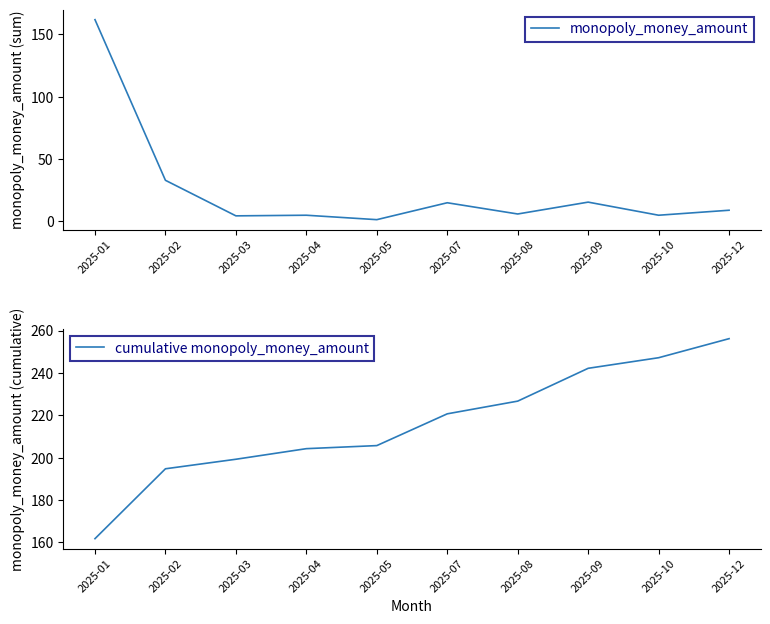

What is the spread (max minus min) of values at 2025-07?

205.7